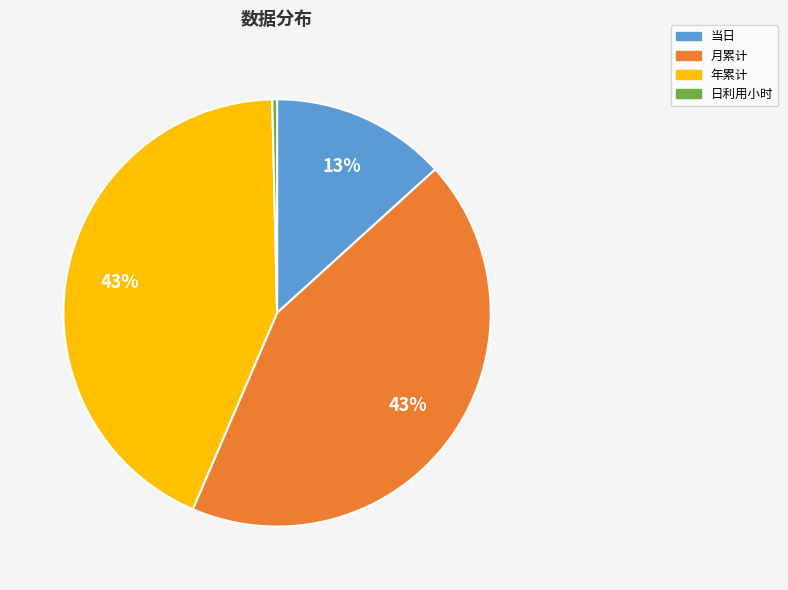

Between 年累计 and 当日, which is larger?

年累计